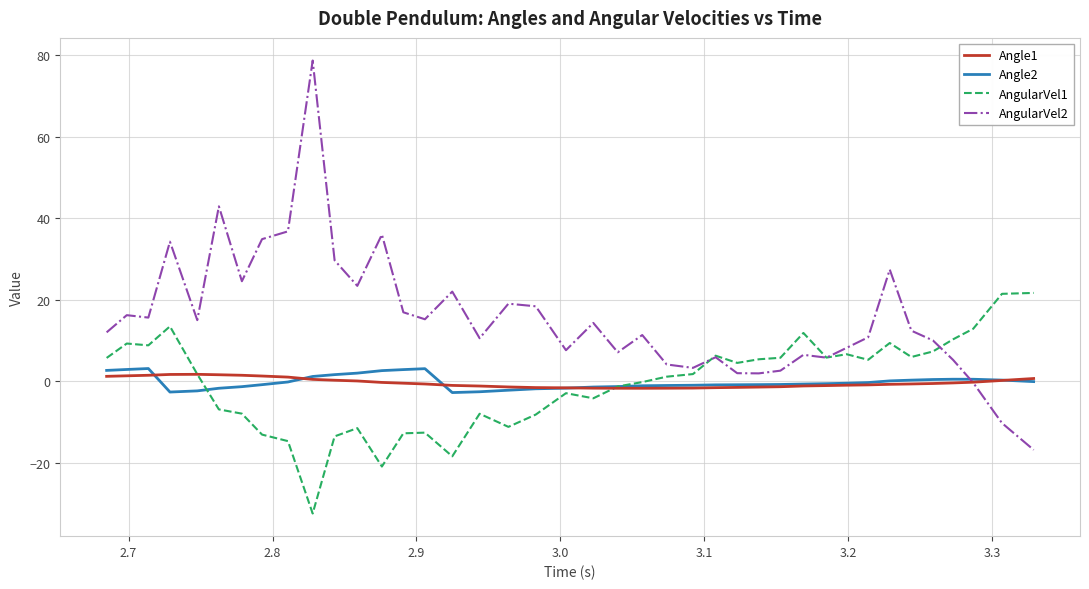

Which series has the widest spread of values?

AngularVel2